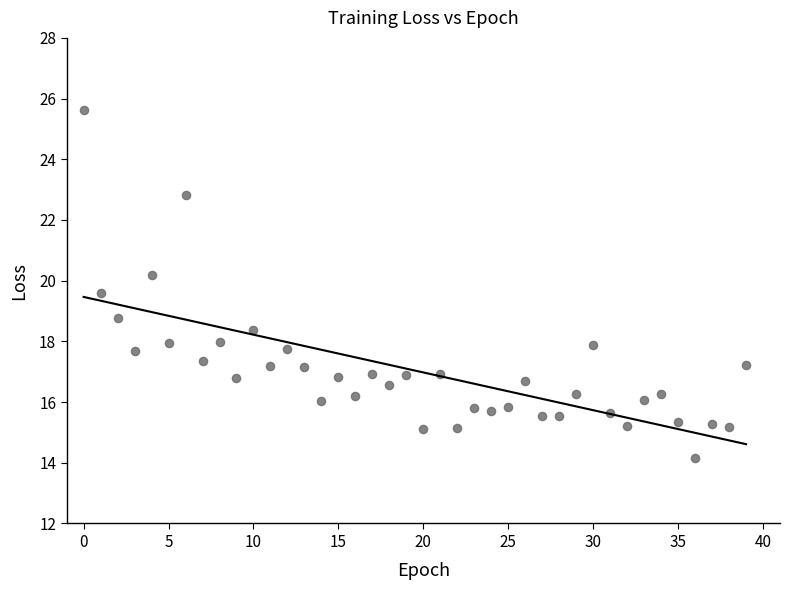

What Y value in the scatter plot is closest to 19?

18.8